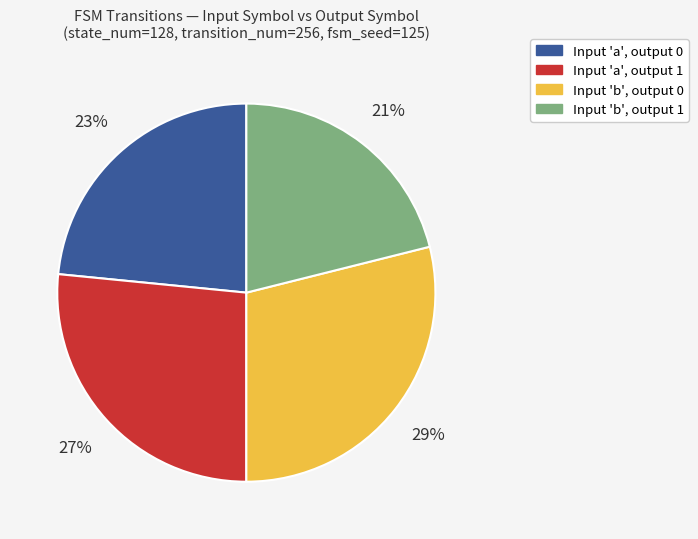

Is there any slice that represents more than half of the pie?

No